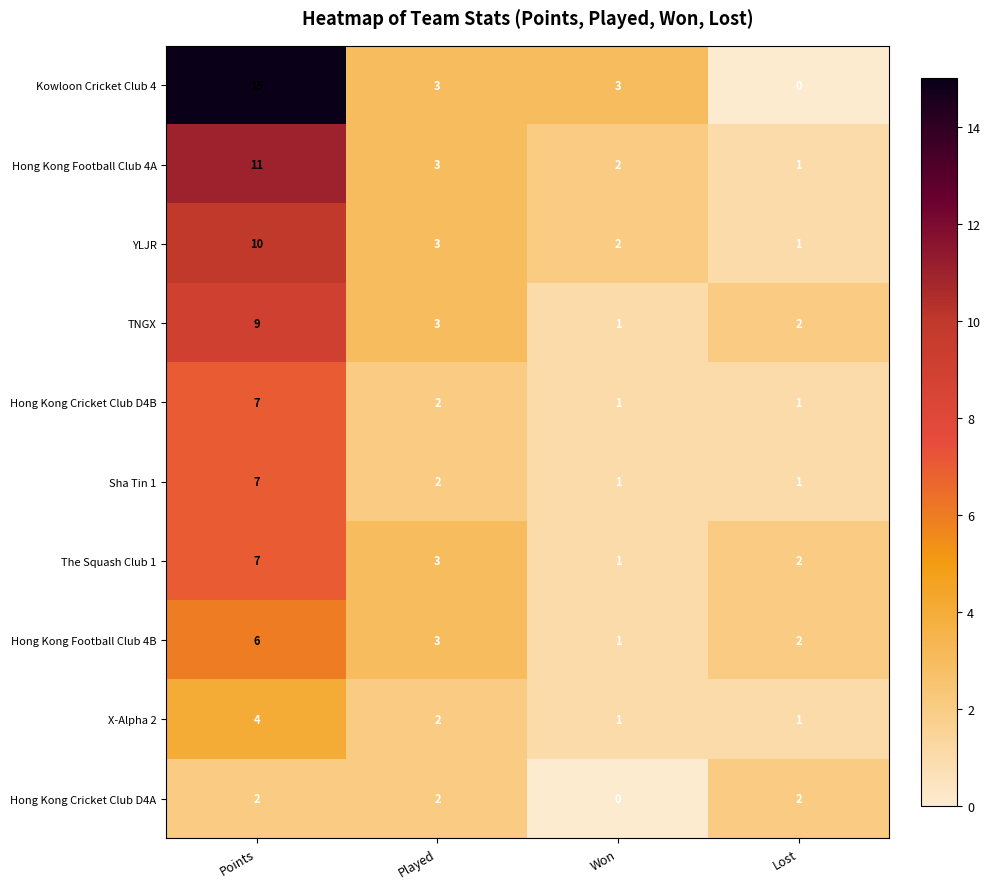

Count the The Squash Club 1 values in the range 2 to 7.

3